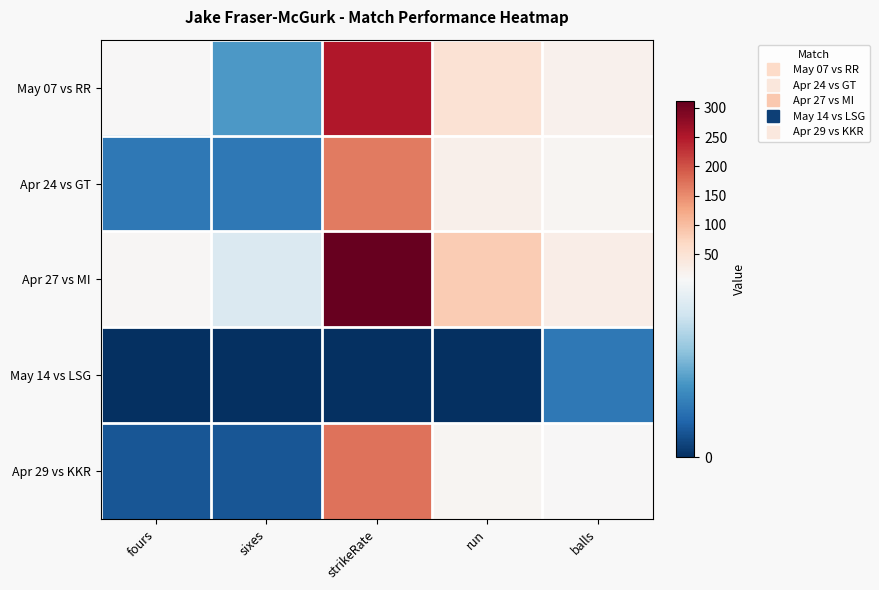

Reading left to right, extract all data points from this chart.

May 07 vs RR: fours=7.0	sixes=3.0	strikeRate=250.0	run=50.0	balls=20.0
Apr 24 vs GT: fours=2.0	sixes=2.0	strikeRate=164.3	run=23.0	balls=14.0
Apr 27 vs MI: fours=11.0	sixes=6.0	strikeRate=311.1	run=84.0	balls=27.0
May 14 vs LSG: fours=0.0	sixes=0.0	strikeRate=0.0	run=0.0	balls=2.0
Apr 29 vs KKR: fours=1.0	sixes=1.0	strikeRate=171.4	run=12.0	balls=7.0